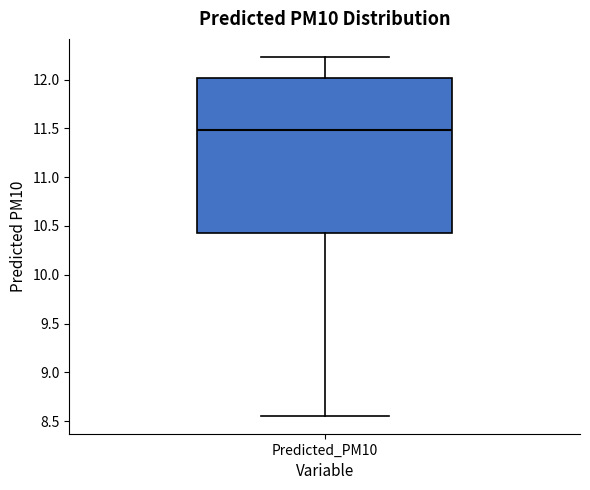

Transcribe this box plot: give where the median line is, the range the box spans, and where the two whiskers end, as read against the y-axis. The values are not printed on the chart, so give them approximately, as read against the axis.

median 11.50, box 10.40 to 12.00, whiskers 8.55 to 12.25